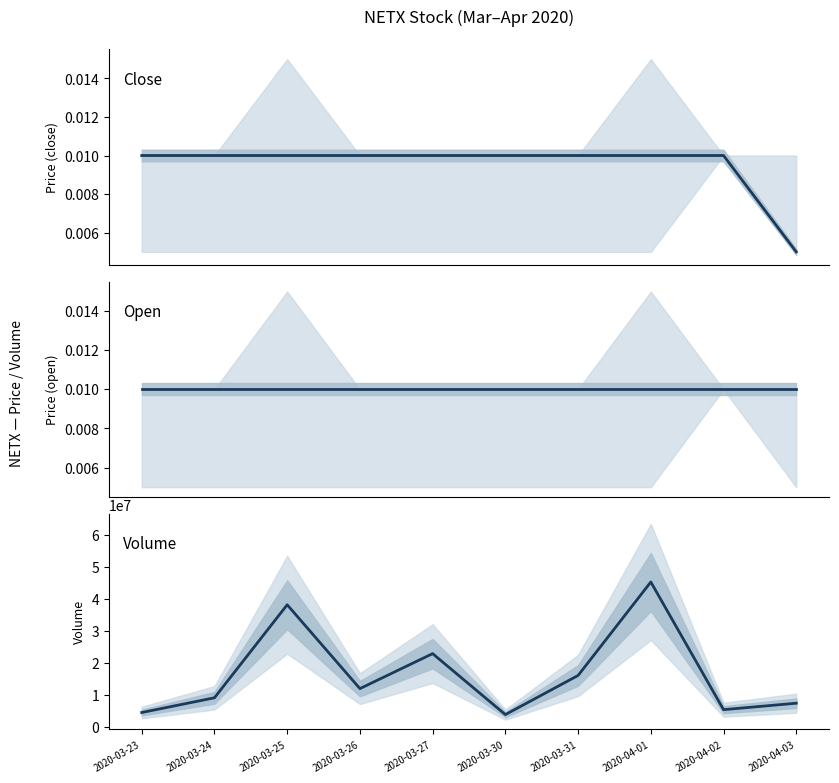

Reading right to left, what are all the values shown in this chart?

close: 0.0	0.0	0.0	0.0	0.0	0.0	0.0	0.0	0.0	0.0
open: 0.0	0.0	0.0	0.0	0.0	0.0	0.0	0.0	0.0	0.0
vol: 7456300.0	5440000.0	45320500.0	16122700.0	3901300.0	22944600.0	12014000.0	38206600.0	9148400.0	4548100.0